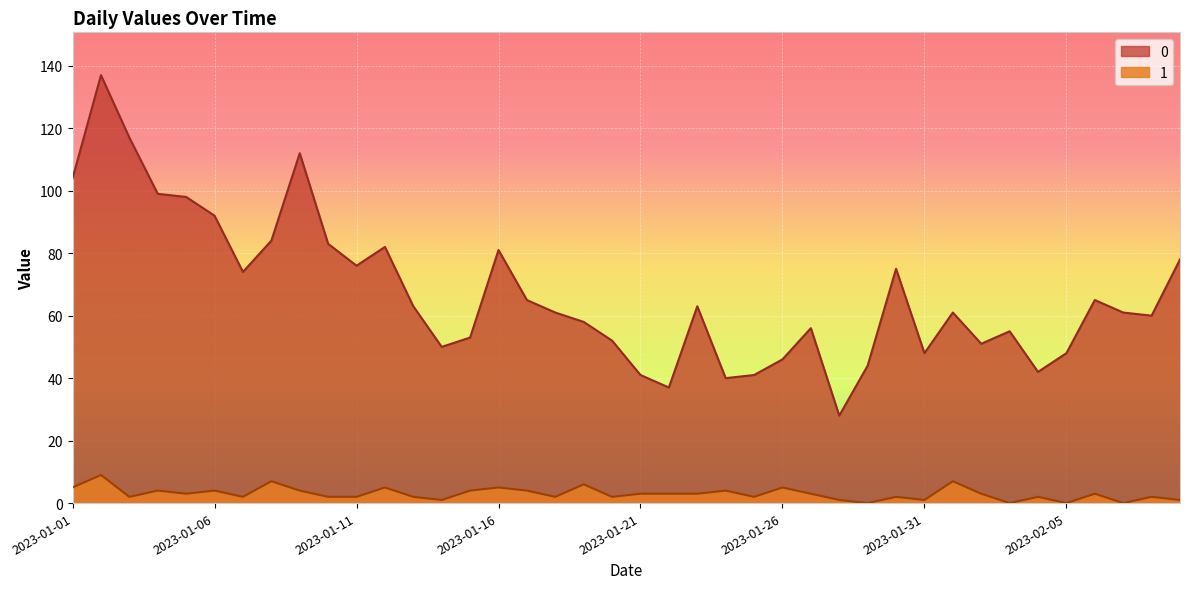

What are all the series names shown in the legend?

0, 1